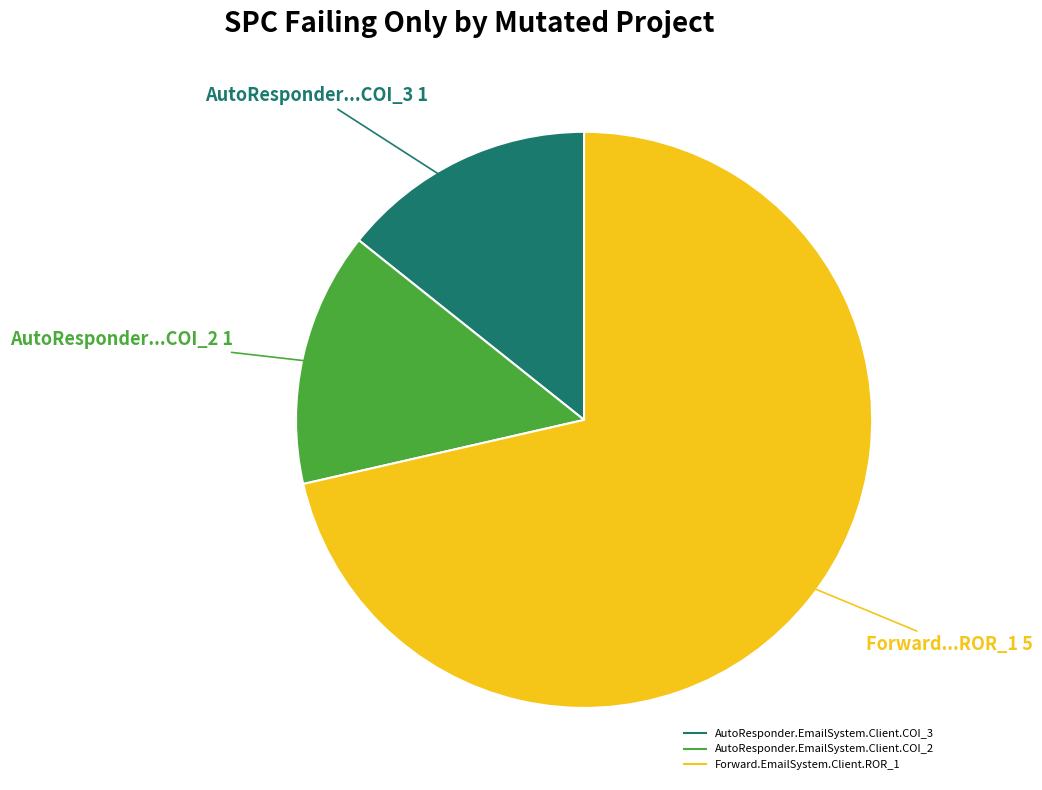

Between AutoResponder.EmailSystem.Client.COI_3 and Forward.EmailSystem.Client.ROR_1, which is larger?

Forward.EmailSystem.Client.ROR_1